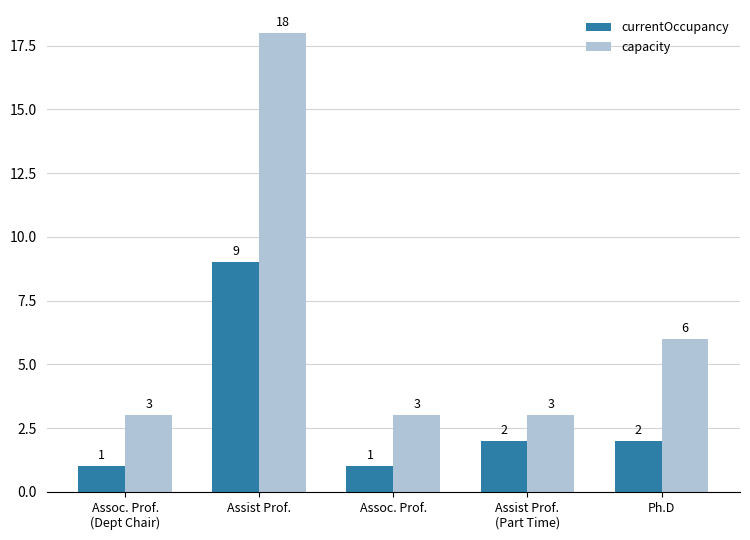

At Ph.D, list the series in order from largest to smallest.

capacity, currentOccupancy